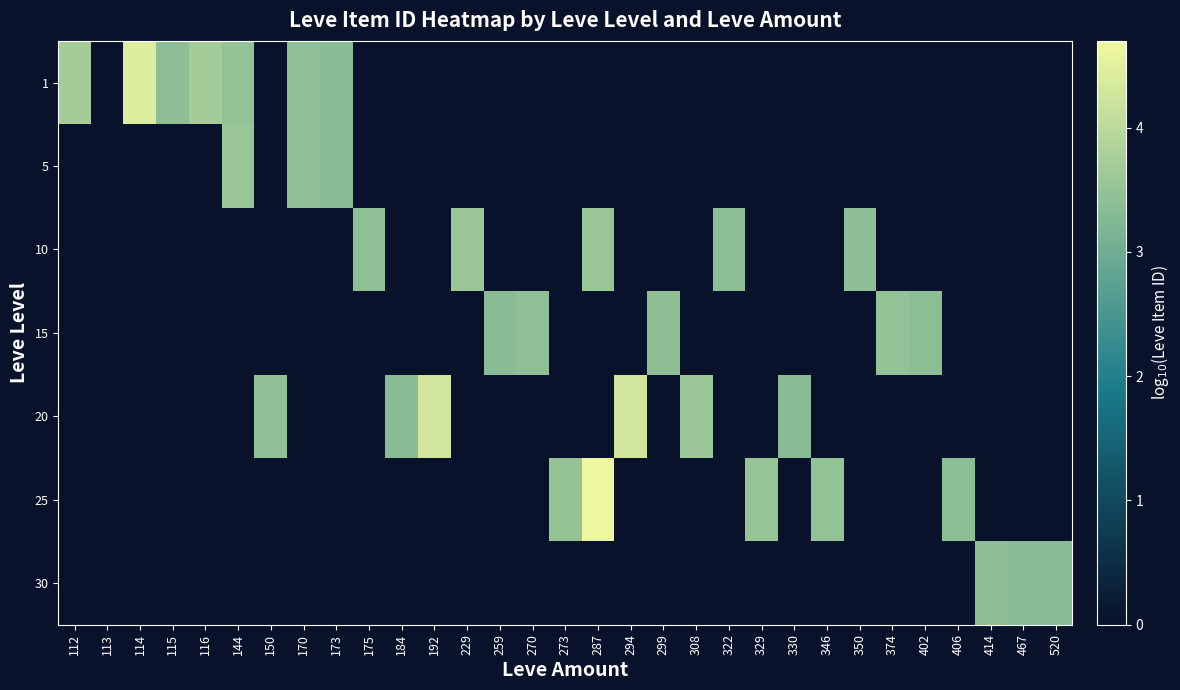

Reading left to right, what are all the values shown in this chart?

1: 112=3.7	113=0.0	114=4.4	115=3.4	116=3.7	144=3.5	150=0.0	170=3.4	173=3.3	175=0.0	184=0.0	192=0.0	229=0.0	259=0.0	270=0.0	273=0.0	287=0.0	294=0.0	299=0.0	308=0.0	322=0.0	329=0.0	330=0.0	346=0.0	350=0.0	374=0.0	402=0.0	406=0.0	414=0.0	467=0.0	520=0.0
5: 112=0.0	113=0.0	114=0.0	115=0.0	116=0.0	144=3.6	150=0.0	170=3.4	173=3.3	175=0.0	184=0.0	192=0.0	229=0.0	259=0.0	270=0.0	273=0.0	287=0.0	294=0.0	299=0.0	308=0.0	322=0.0	329=0.0	330=0.0	346=0.0	350=0.0	374=0.0	402=0.0	406=0.0	414=0.0	467=0.0	520=0.0
10: 112=0.0	113=0.0	114=0.0	115=0.0	116=0.0	144=0.0	150=0.0	170=0.0	173=0.0	175=3.4	184=0.0	192=0.0	229=3.6	259=0.0	270=0.0	273=0.0	287=3.6	294=0.0	299=0.0	308=0.0	322=3.4	329=0.0	330=0.0	346=0.0	350=3.4	374=0.0	402=0.0	406=0.0	414=0.0	467=0.0	520=0.0
15: 112=0.0	113=0.0	114=0.0	115=0.0	116=0.0	144=0.0	150=0.0	170=0.0	173=0.0	175=0.0	184=0.0	192=0.0	229=0.0	259=3.3	270=3.4	273=0.0	287=0.0	294=0.0	299=3.4	308=0.0	322=0.0	329=0.0	330=0.0	346=0.0	350=0.0	374=3.5	402=3.4	406=0.0	414=0.0	467=0.0	520=0.0
20: 112=0.0	113=0.0	114=0.0	115=0.0	116=0.0	144=0.0	150=3.4	170=0.0	173=0.0	175=0.0	184=3.4	192=4.3	229=0.0	259=0.0	270=0.0	273=0.0	287=0.0	294=4.3	299=0.0	308=3.6	322=0.0	329=0.0	330=3.4	346=0.0	350=0.0	374=0.0	402=0.0	406=0.0	414=0.0	467=0.0	520=0.0
25: 112=0.0	113=0.0	114=0.0	115=0.0	116=0.0	144=0.0	150=0.0	170=0.0	173=0.0	175=0.0	184=0.0	192=0.0	229=0.0	259=0.0	270=0.0	273=3.5	287=4.6	294=0.0	299=0.0	308=0.0	322=0.0	329=3.5	330=0.0	346=3.5	350=0.0	374=0.0	402=0.0	406=3.4	414=0.0	467=0.0	520=0.0
30: 112=0.0	113=0.0	114=0.0	115=0.0	116=0.0	144=0.0	150=0.0	170=0.0	173=0.0	175=0.0	184=0.0	192=0.0	229=0.0	259=0.0	270=0.0	273=0.0	287=0.0	294=0.0	299=0.0	308=0.0	322=0.0	329=0.0	330=0.0	346=0.0	350=0.0	374=0.0	402=0.0	406=0.0	414=3.4	467=3.4	520=3.4